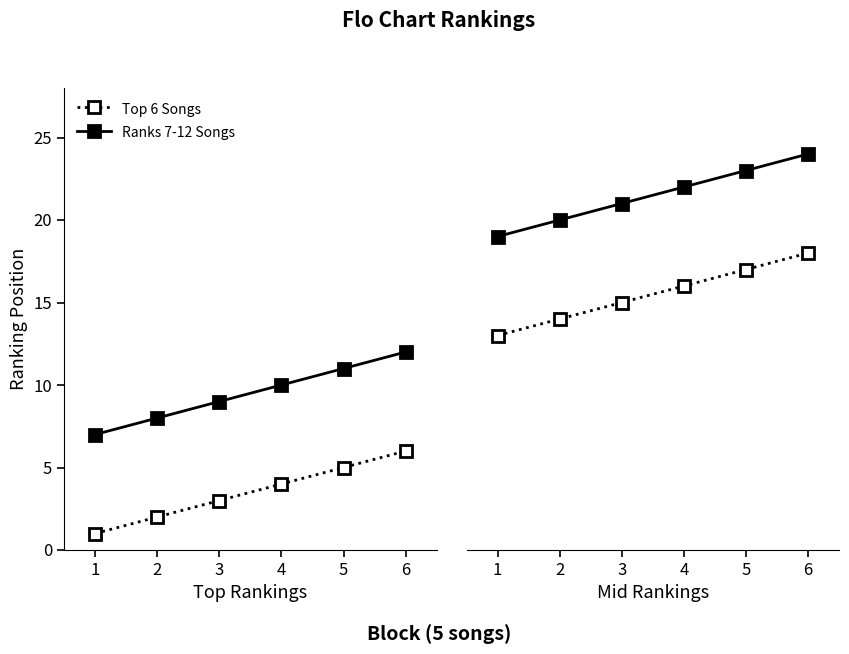

At which label does Ranks 7-12 Songs reach its minimum?

1